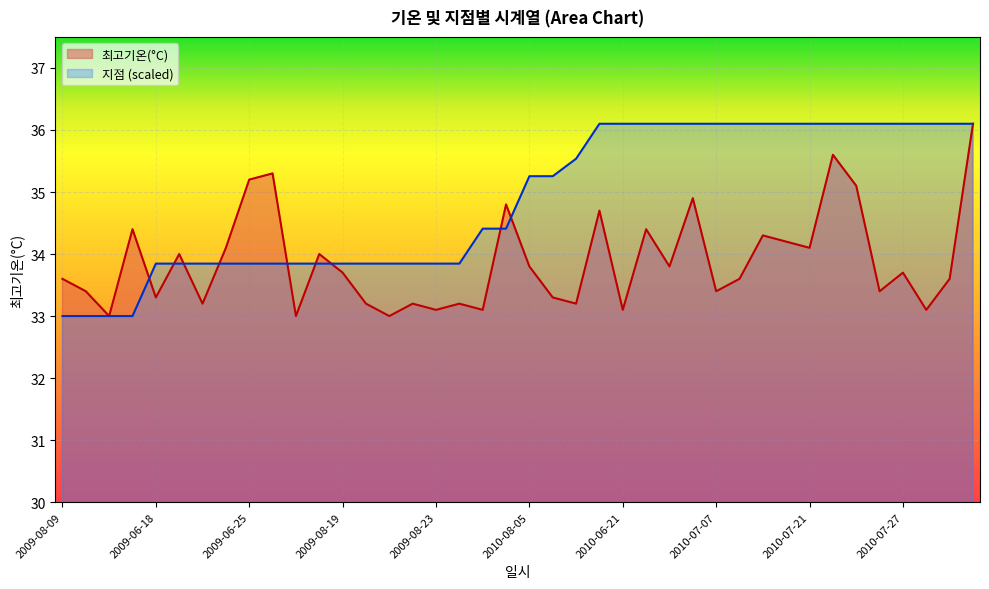

What is the difference between the 지점 values at 2010-08-11 and 2009-08-15?

1.1